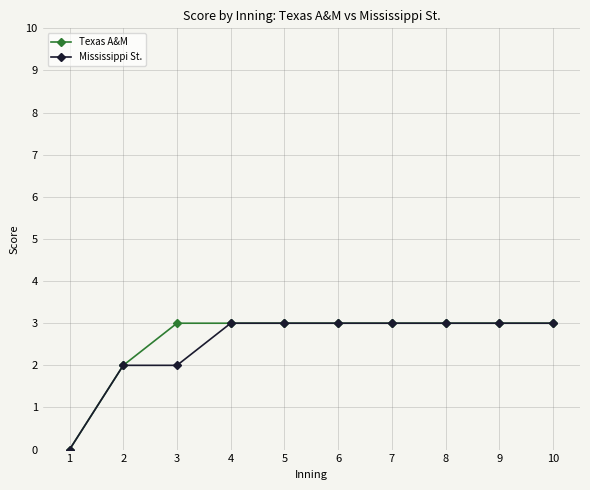

What is the sum of the Texas A&M values at 5 and 6?

6